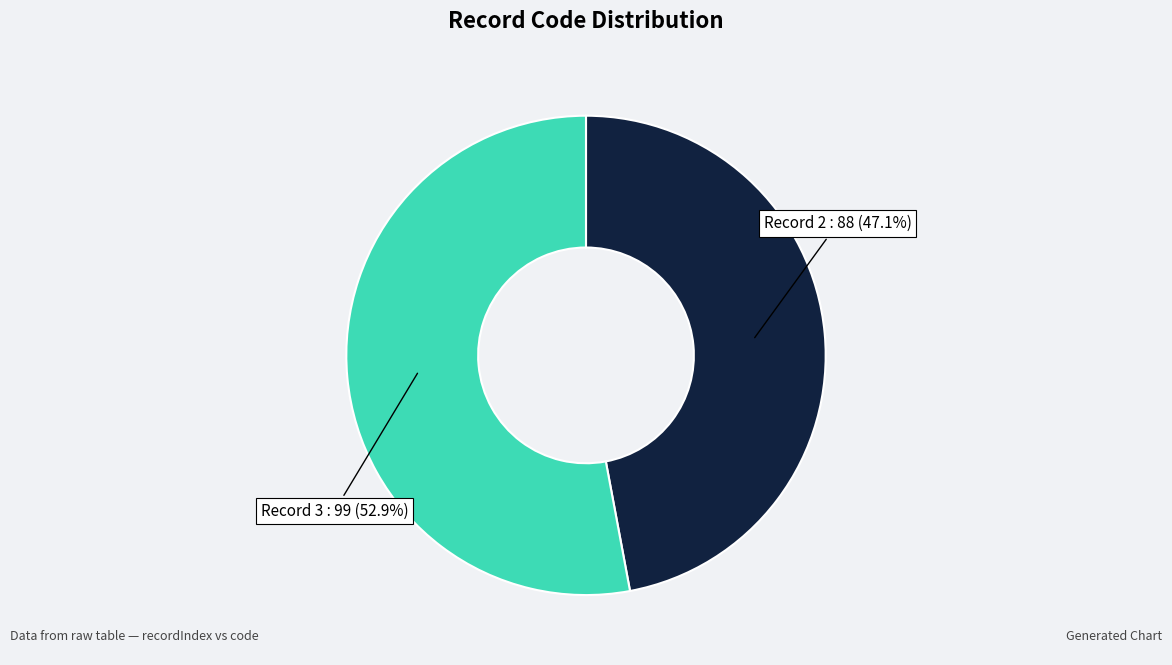

Approximately how many times larger is the value at Record 2 : 88 (47.1%) compared to Record 3 : 99 (52.9%)?

0.9